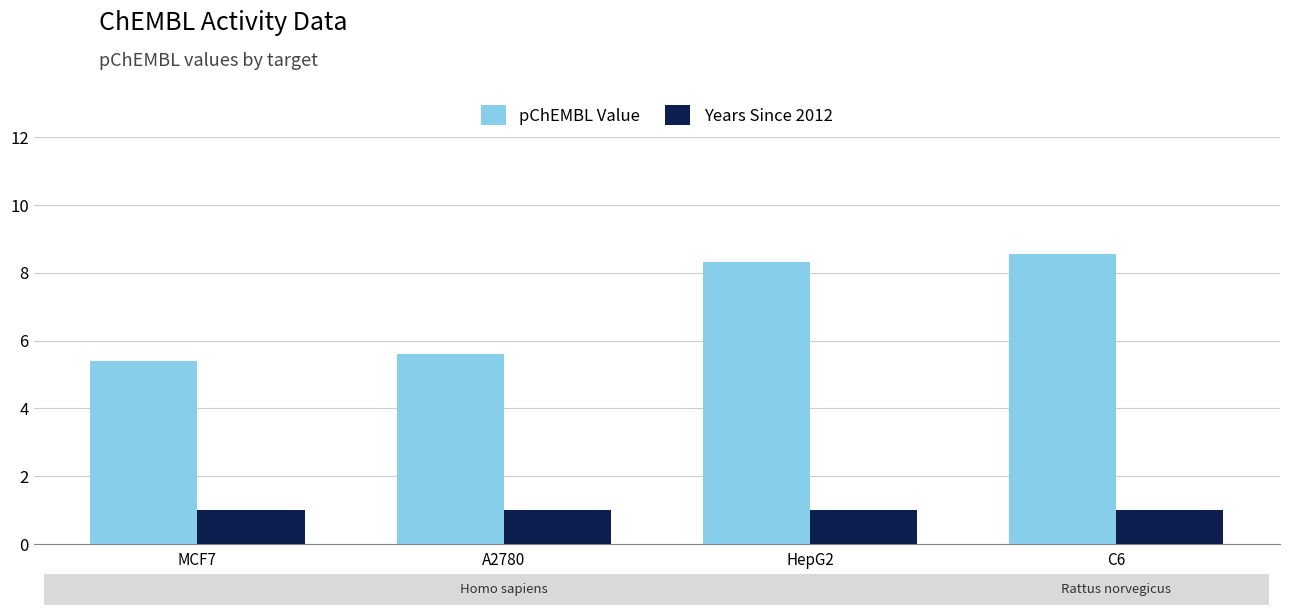

List the series in order of their peak value, highest first.

pChEMBL Value, Years Since 2012